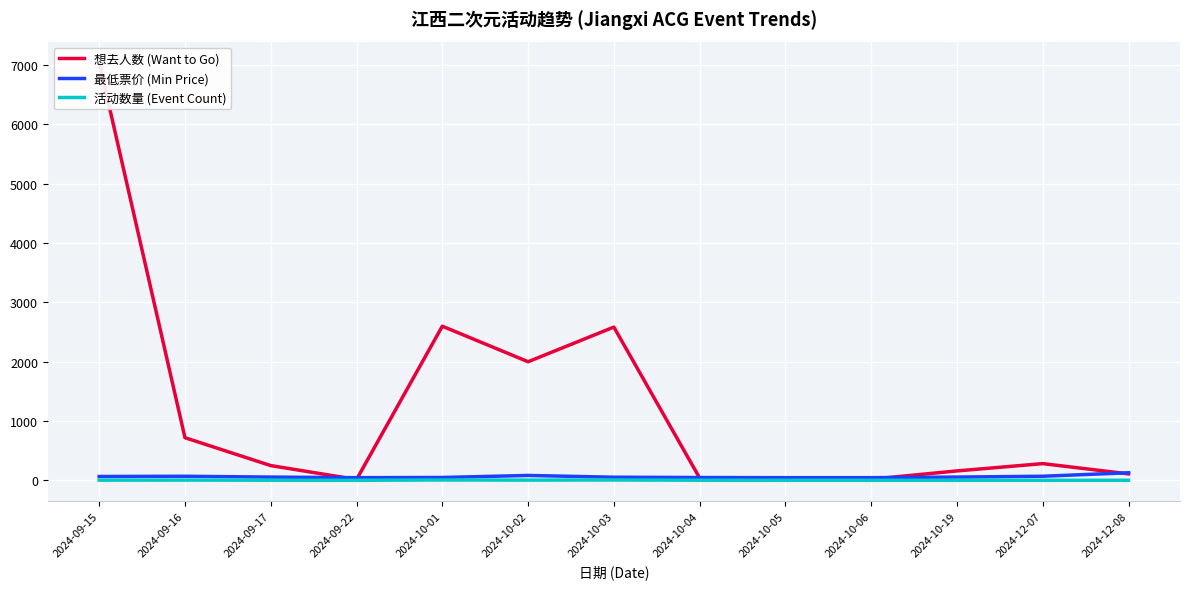

What is the maximum value shown in the chart?

7045.0